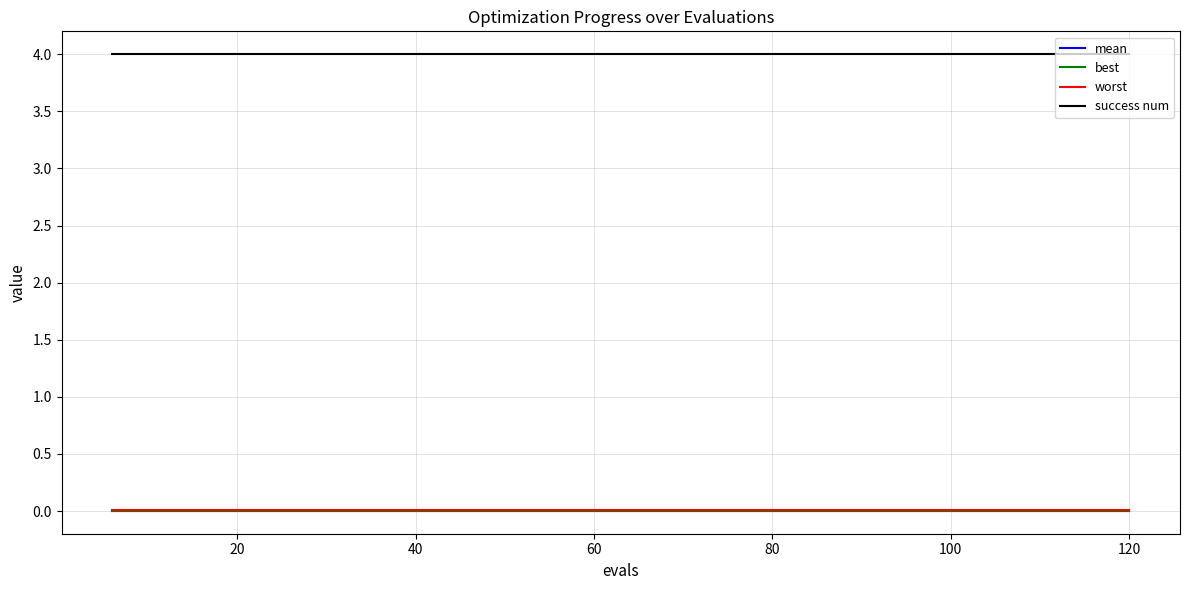

True or false: best and success num intersect in this chart.

False